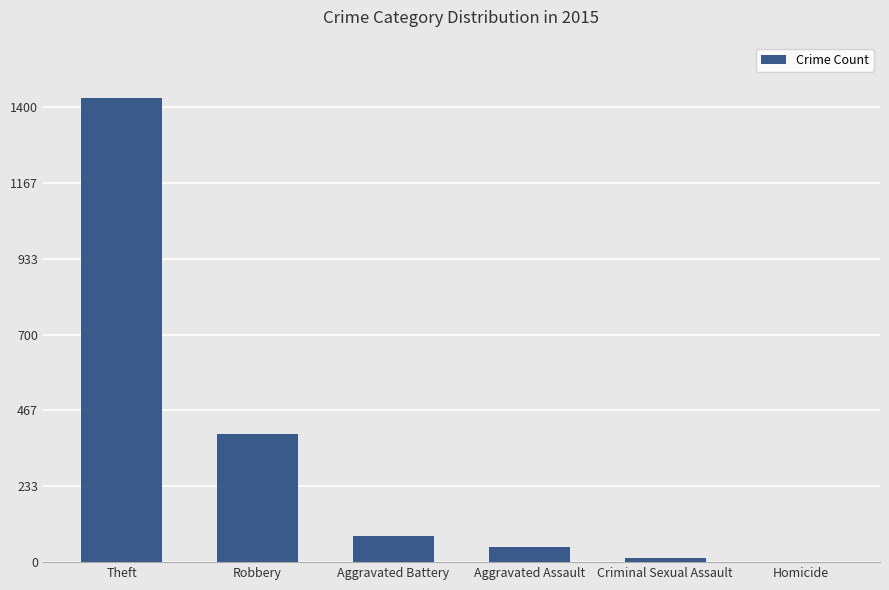

What is the difference between the values at Theft and Aggravated Assault?

1383